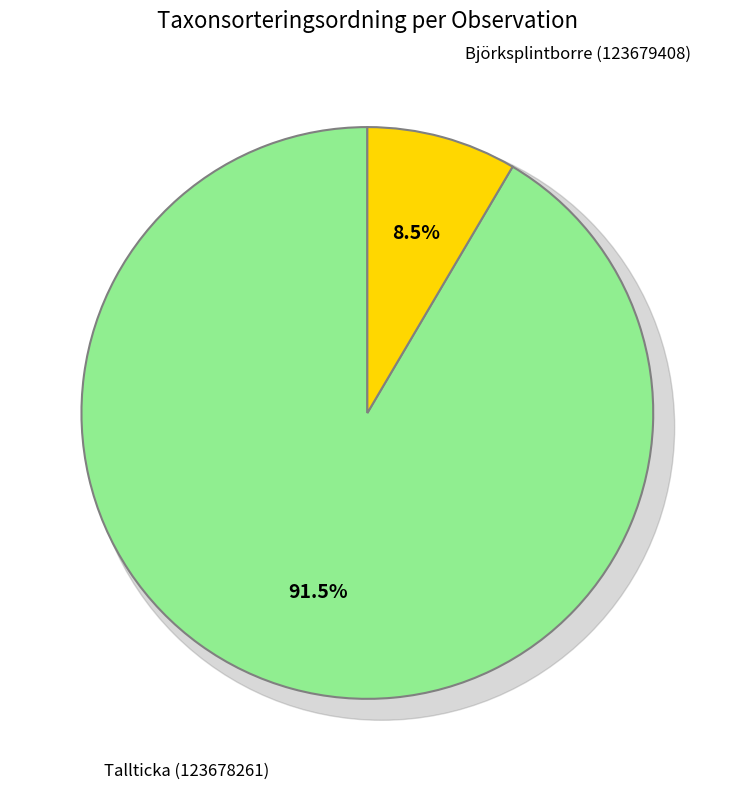

What percentage is the Björksplintborre (123679408) slice, to the nearest percent?

8%